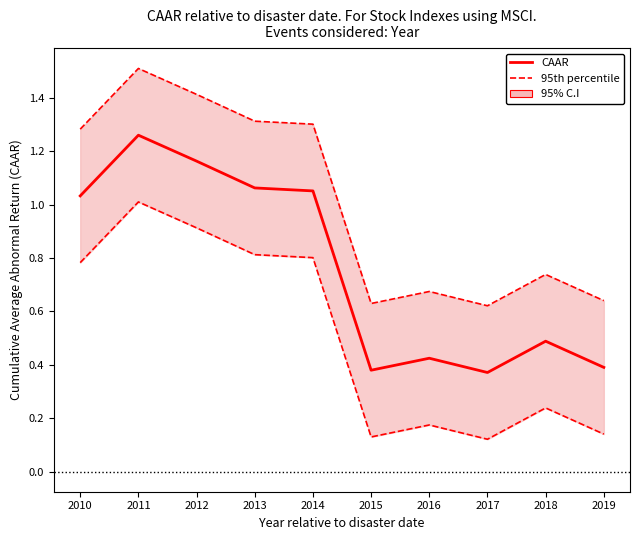

What is the maximum value shown in the chart?

1.5